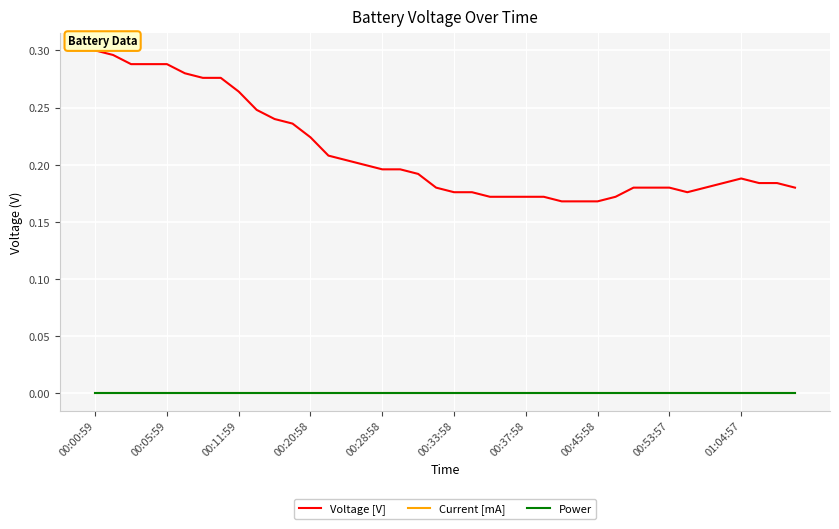

True or false: Current [mA] and Power cross at least once.

False